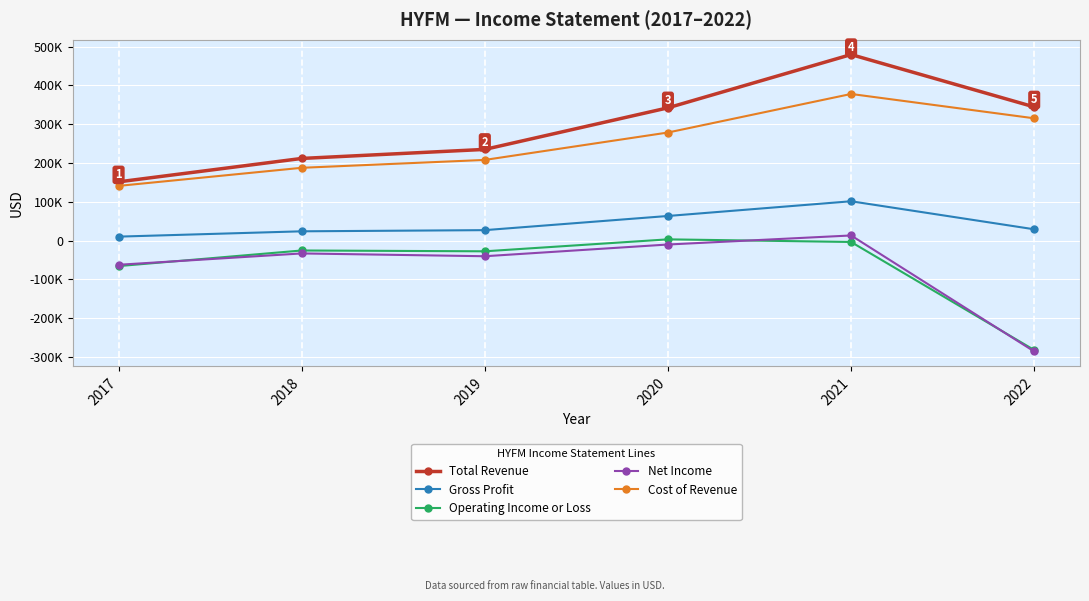

Which category has the lowest value across all series?

2022